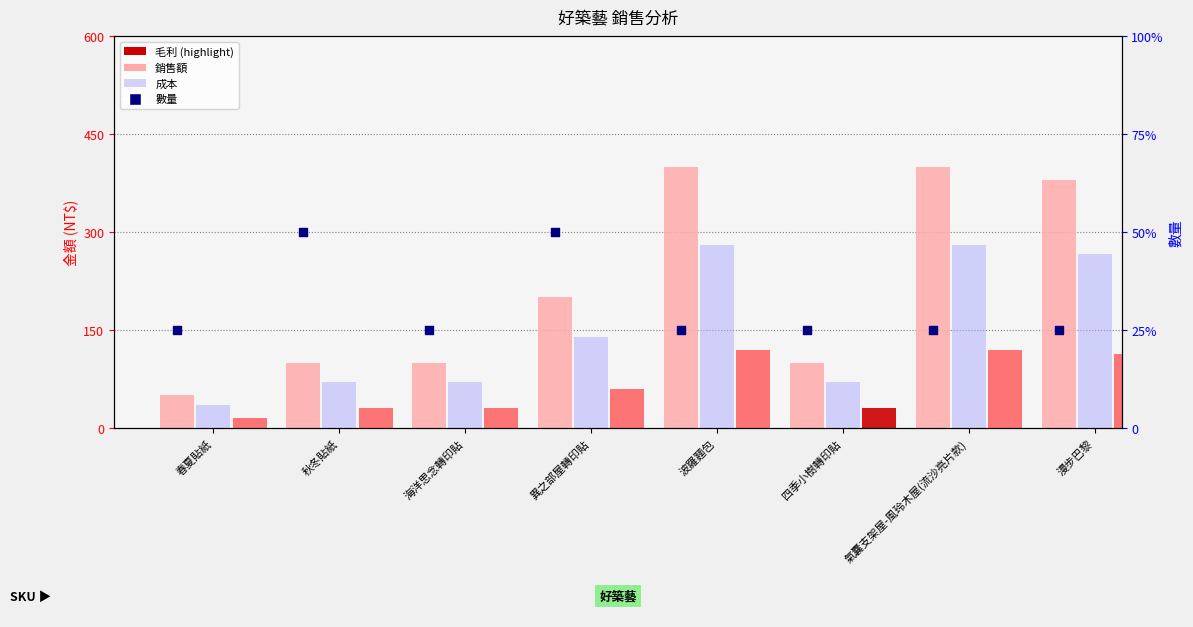

Which series has the largest total across all categories?

銷售額